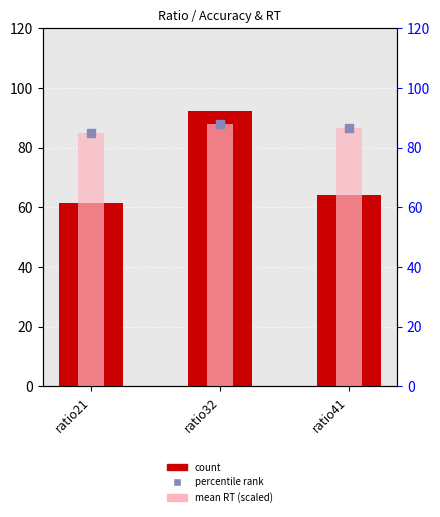

Which series contains the lowest Y value?

count